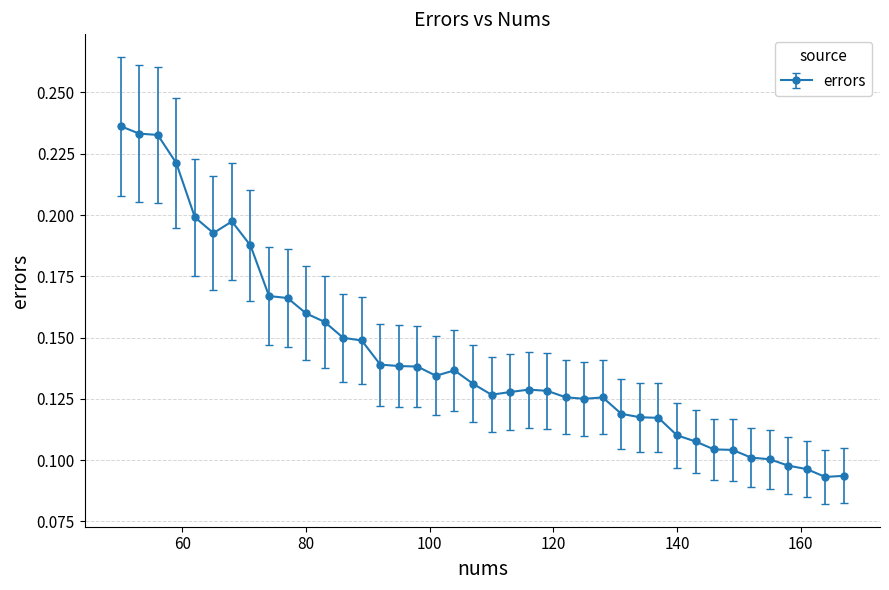

How many distinct data groups are displayed?

1